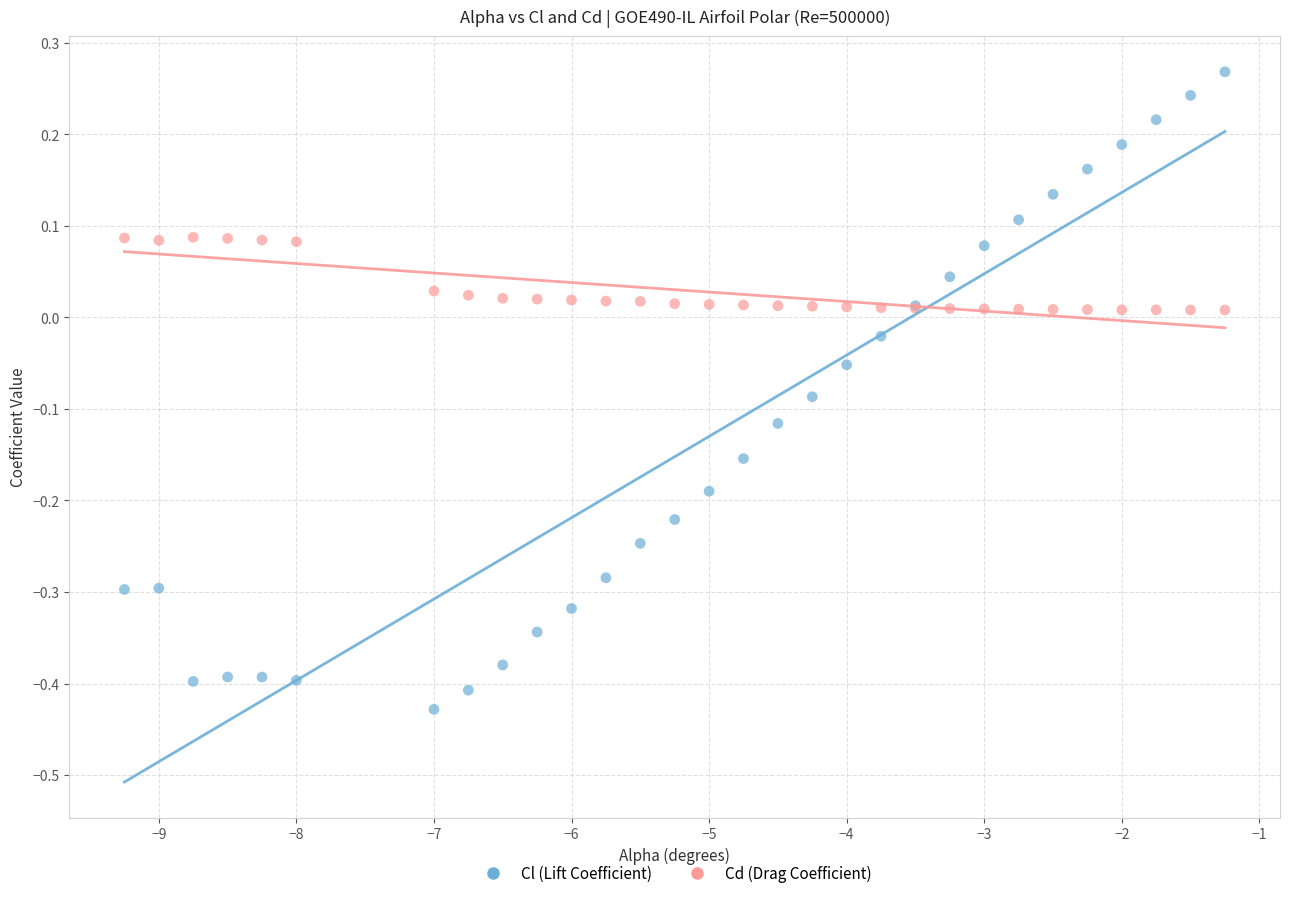

Which series reaches the minimum Y coordinate?

Cl (Lift Coefficient)